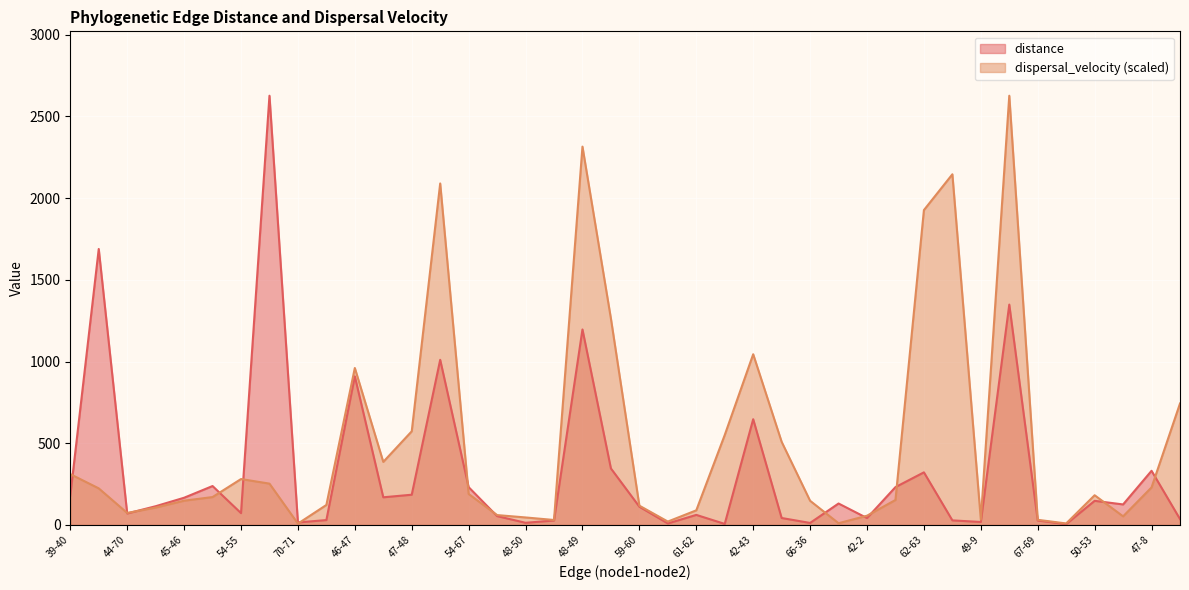

What is the sum of all dispersal_velocity values?

20288.8